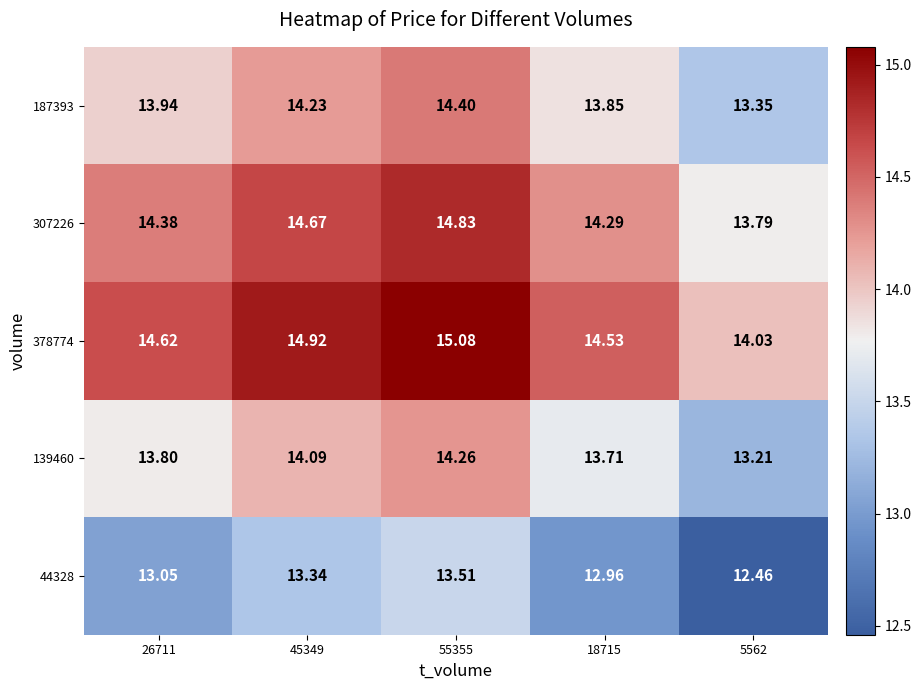

Which series changed the most between 26711 and 45349?

378774